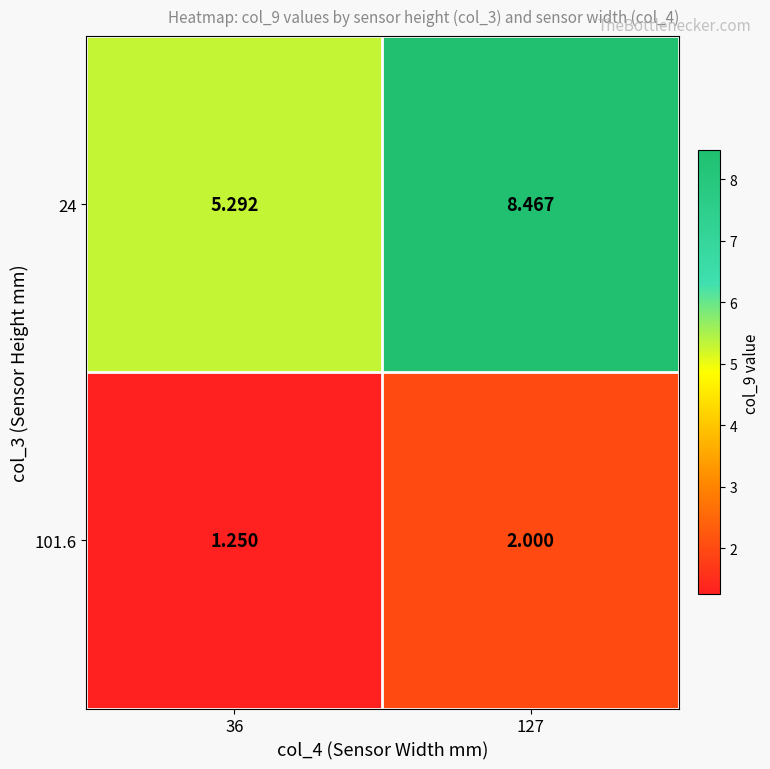

Which series has the largest total across all categories?

24